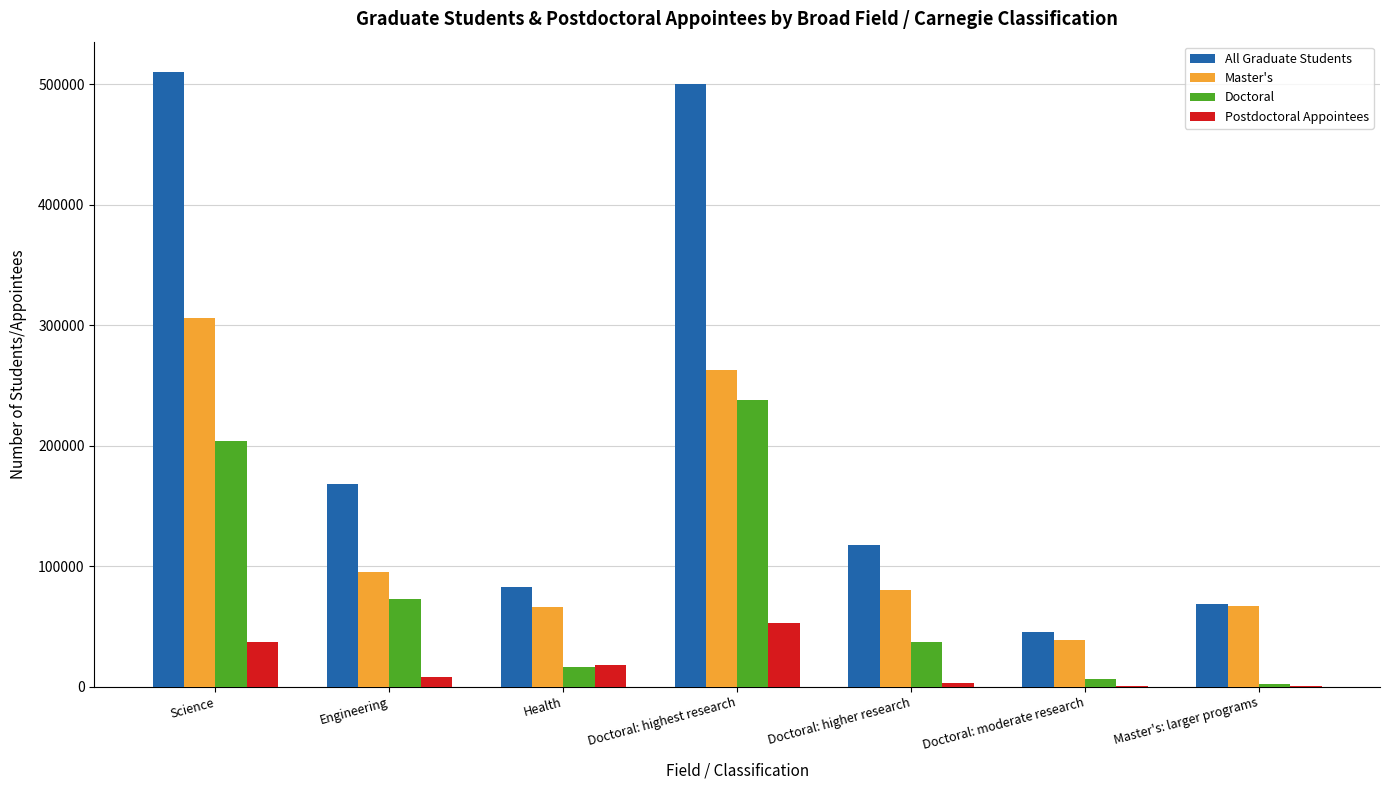

True or false: All Graduate Students has a value of 82322 at Health.

True